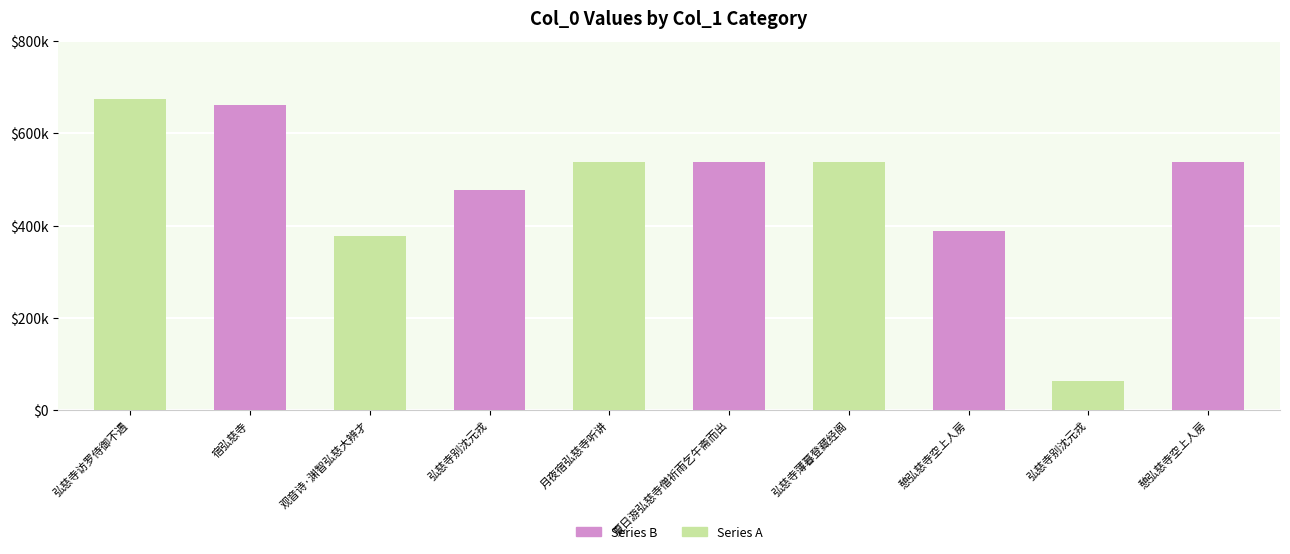

What is the label of the 4th bar from the right?

观音诗·渊智弘慈大辨才